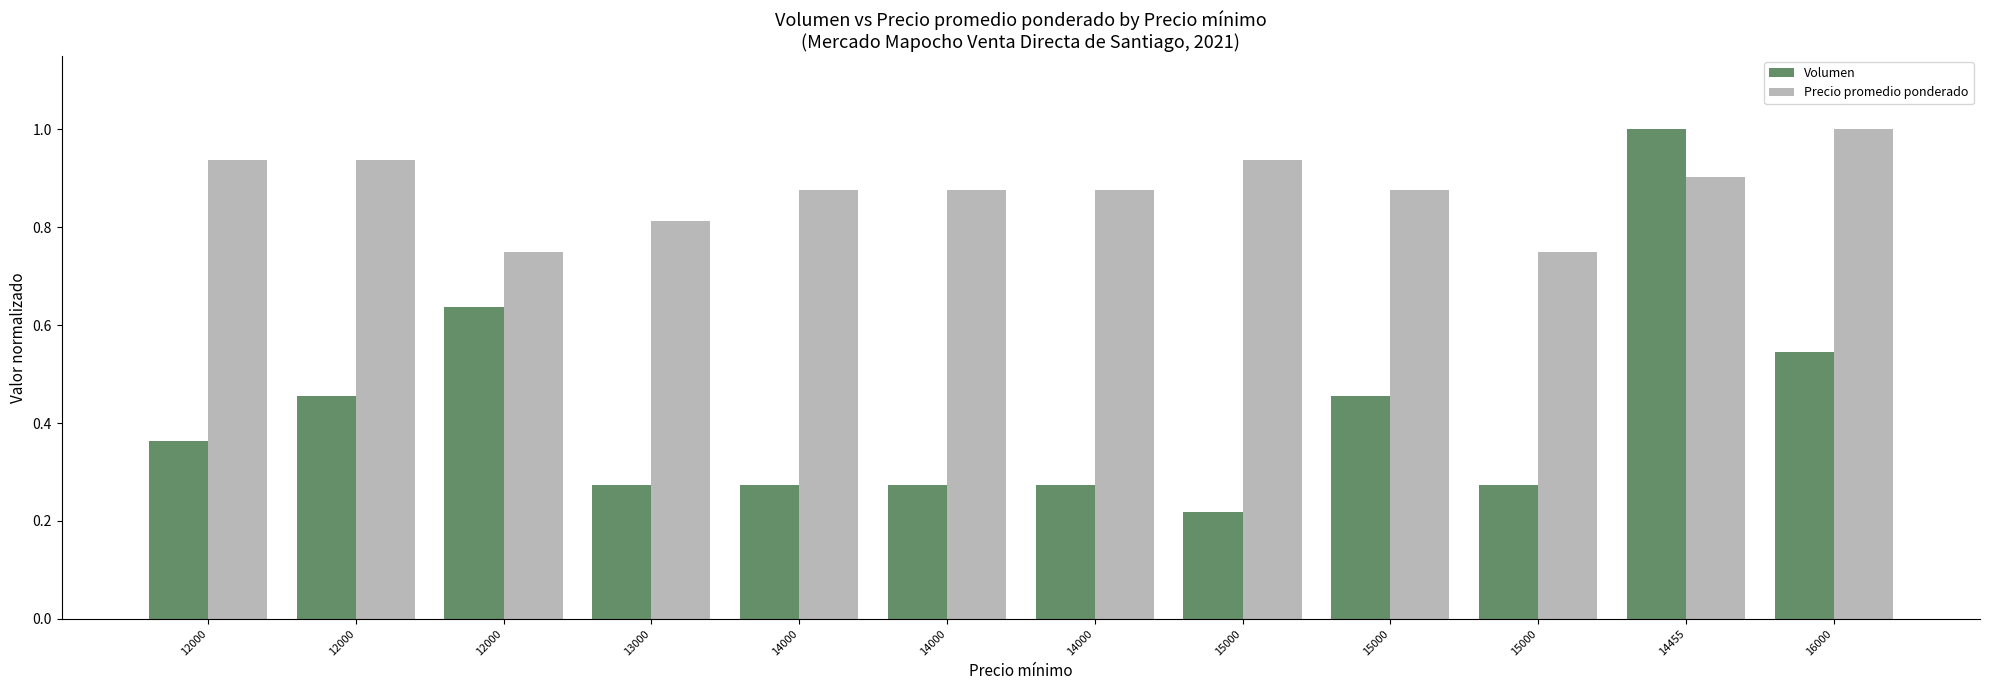

At which label is Volumen closest to 0?

15000